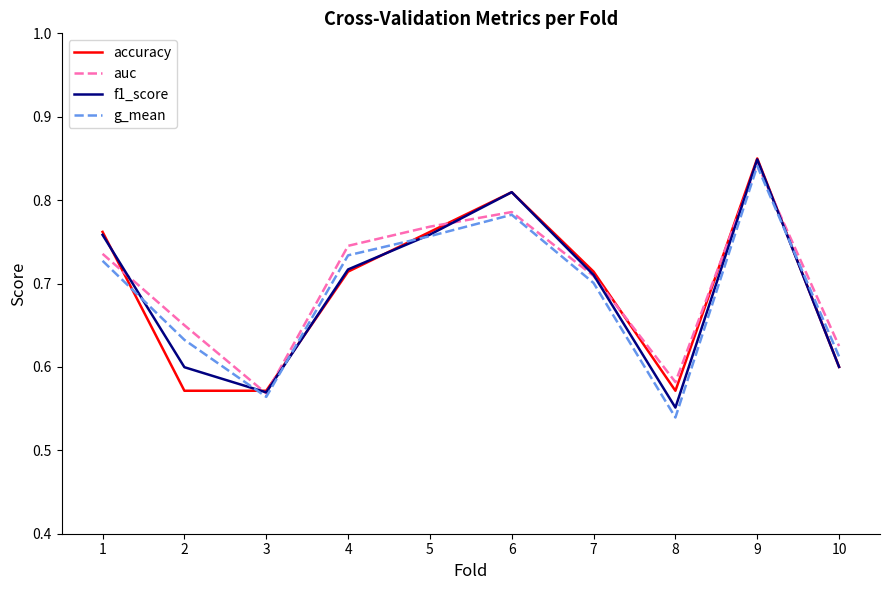

True or false: f1_score has a value of 0.6 at 3.

True